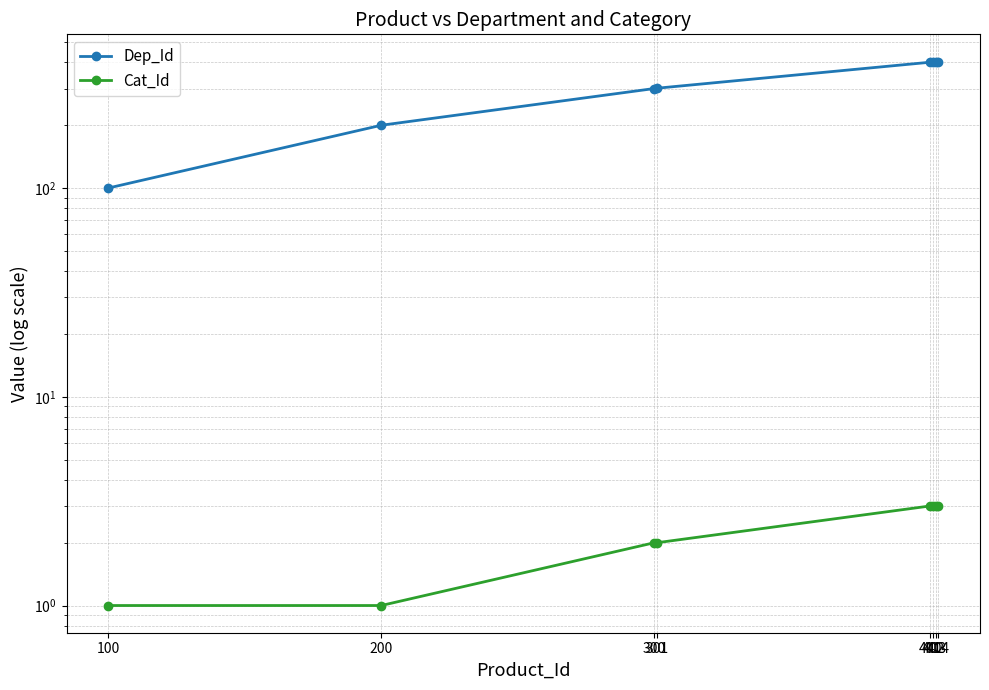

List the series in order of their overall mean, lowest first.

Cat_Id, Dep_Id